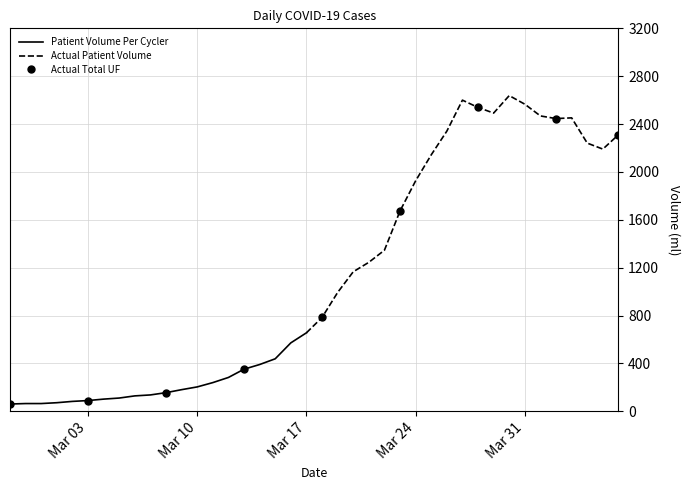

What is the sum of all values?

44951